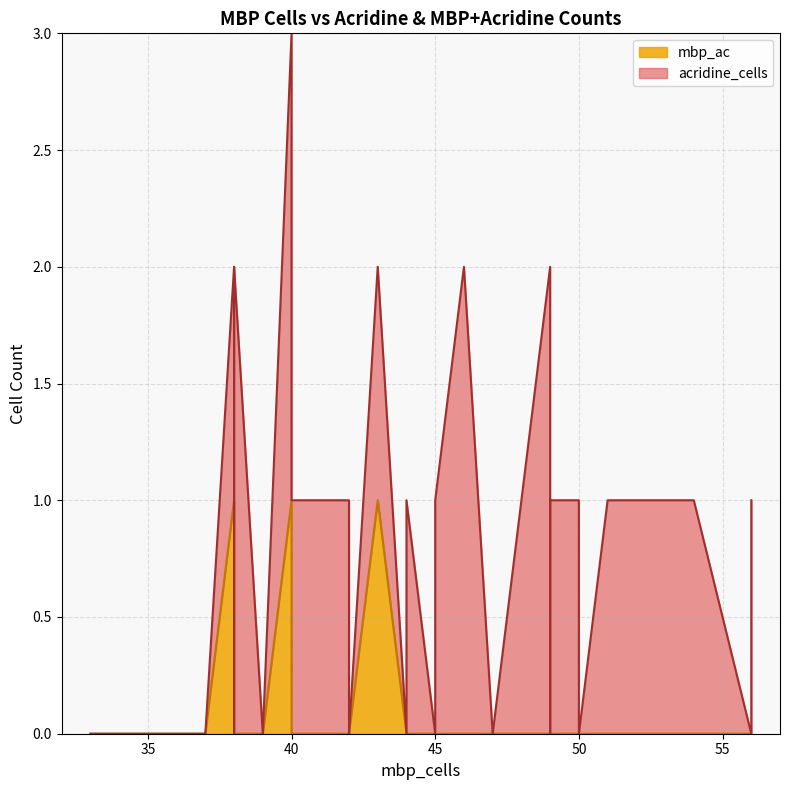

True or false: acridine_cells and mbp_ac cross at least once.

False